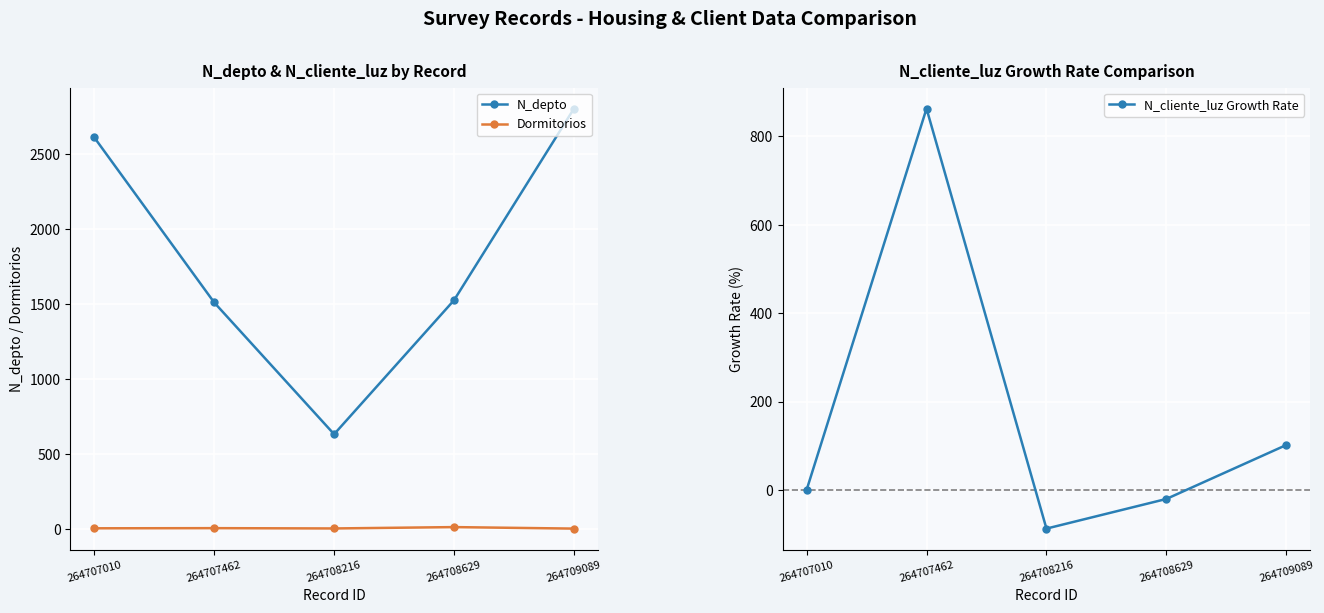

True or false: N_depto has a value of 2608.0 at 264707010.

True